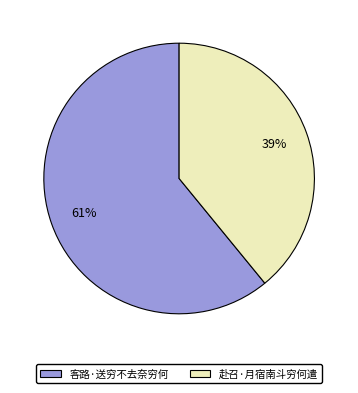

How many slices are in this pie chart?

2